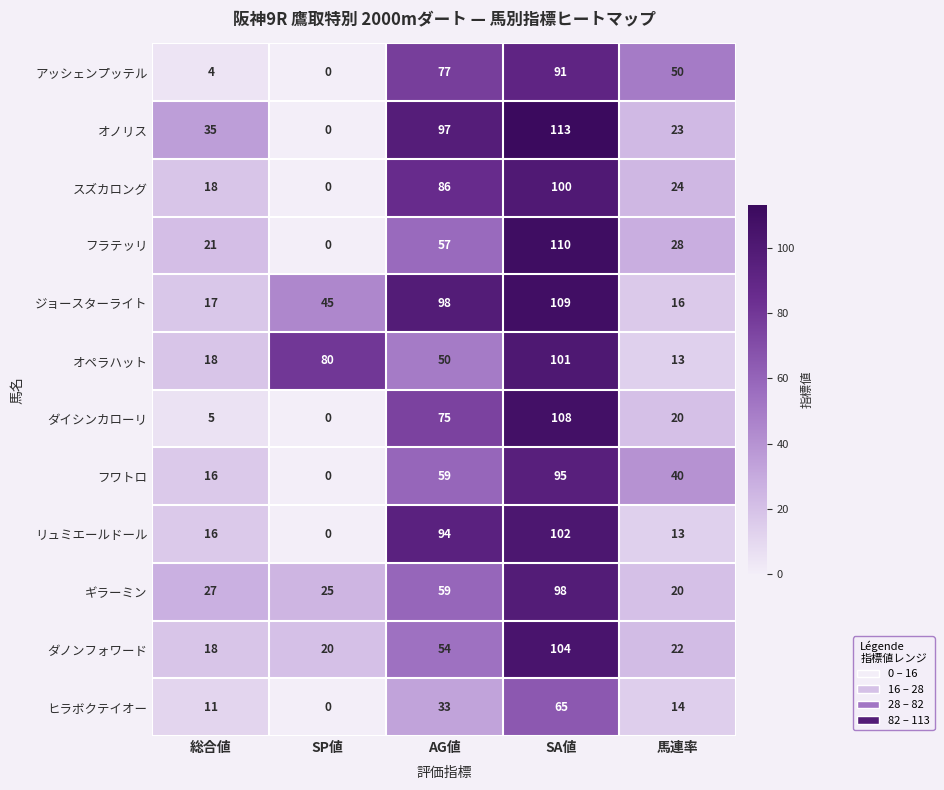

What value does the ギラーミン series have at SP値?

25